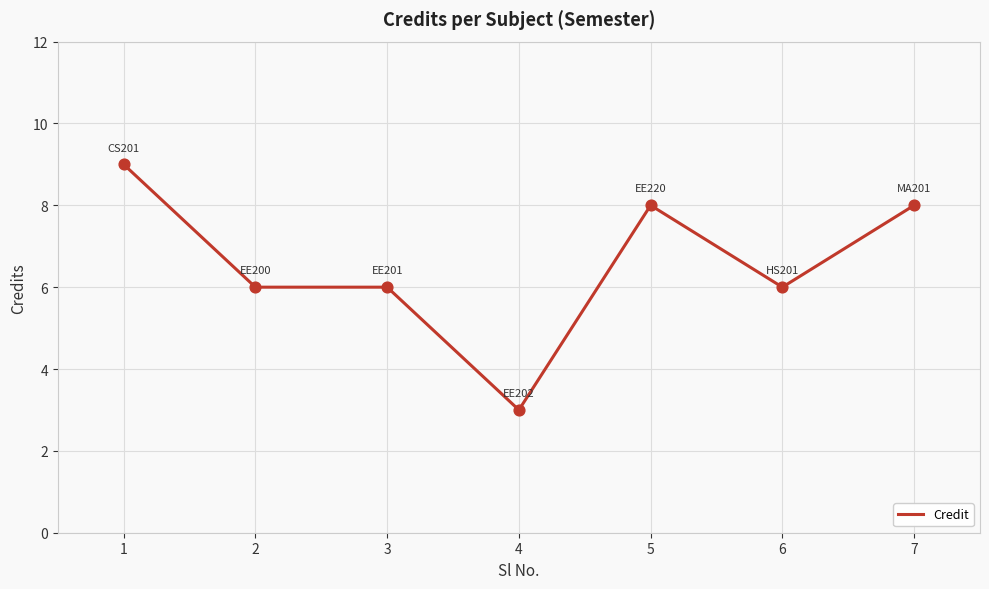

What is the ratio of the value at 5 to the value at 6?

1.3